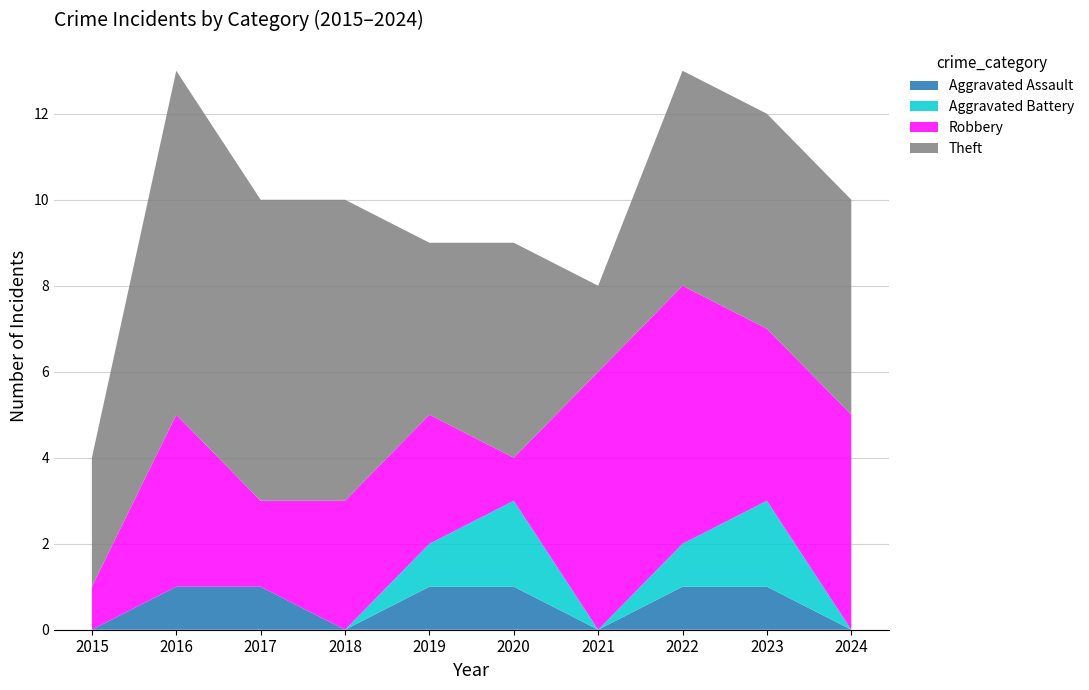

Reading left to right, list all the values displayed in this chart.

Aggravated Assault: 0	1	1	0	1	1	0	1	1	0
Aggravated Battery: 0	0	0	0	1	2	0	1	2	0
Robbery: 1	4	2	3	3	1	6	6	4	5
Theft: 3	8	7	7	4	5	2	5	5	5